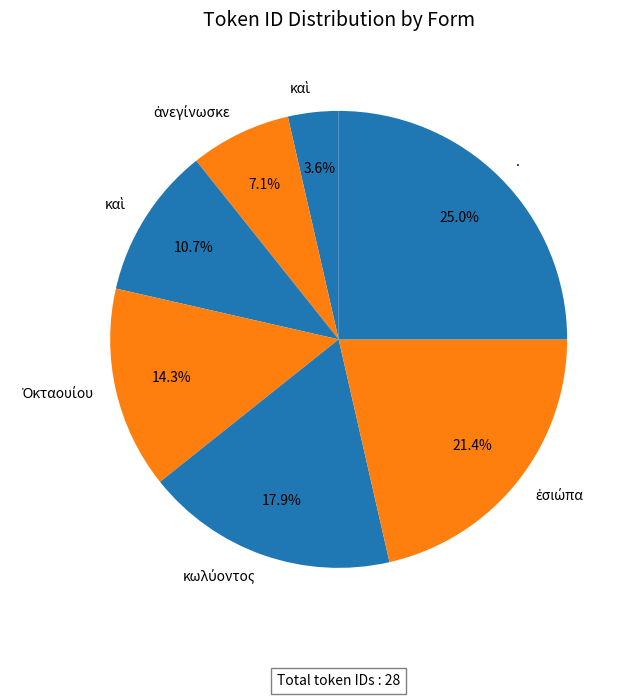

Which category has the biggest portion of the pie?

.